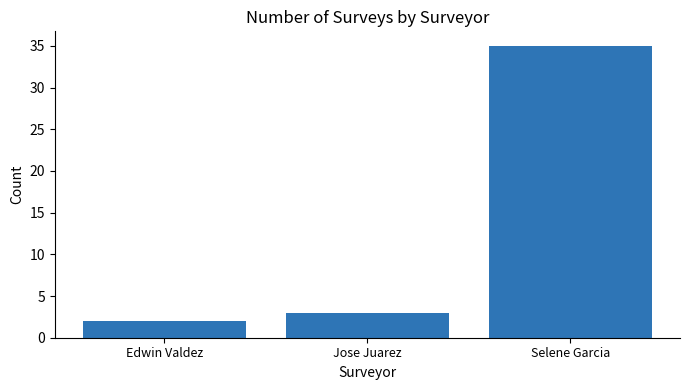

Between Edwin Valdez and Jose Juarez, which is larger?

Jose Juarez